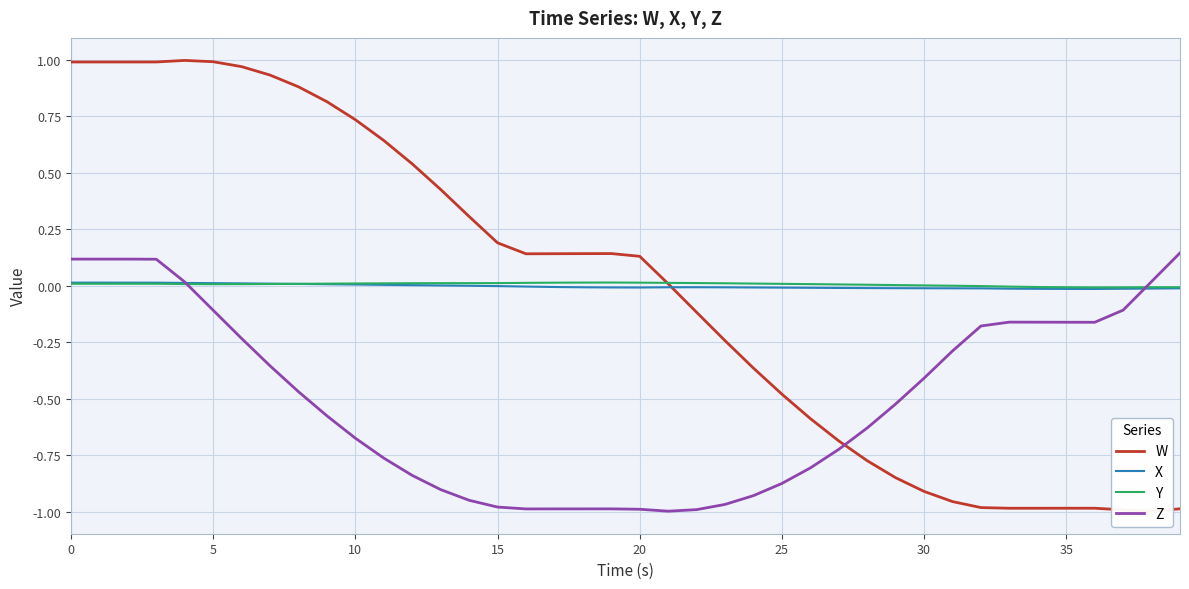

What is the average value of the Z series?

-0.5